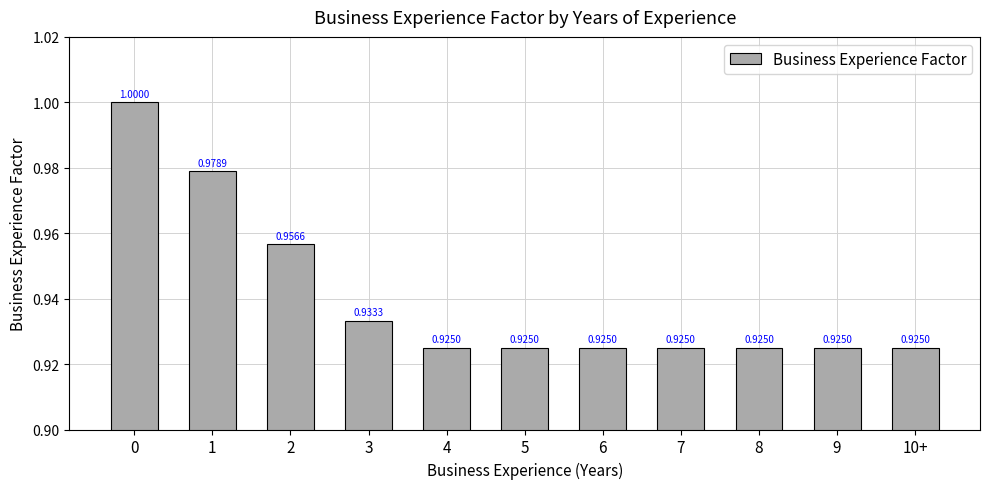

What is the sum of the values at 2 and 6?

1.9